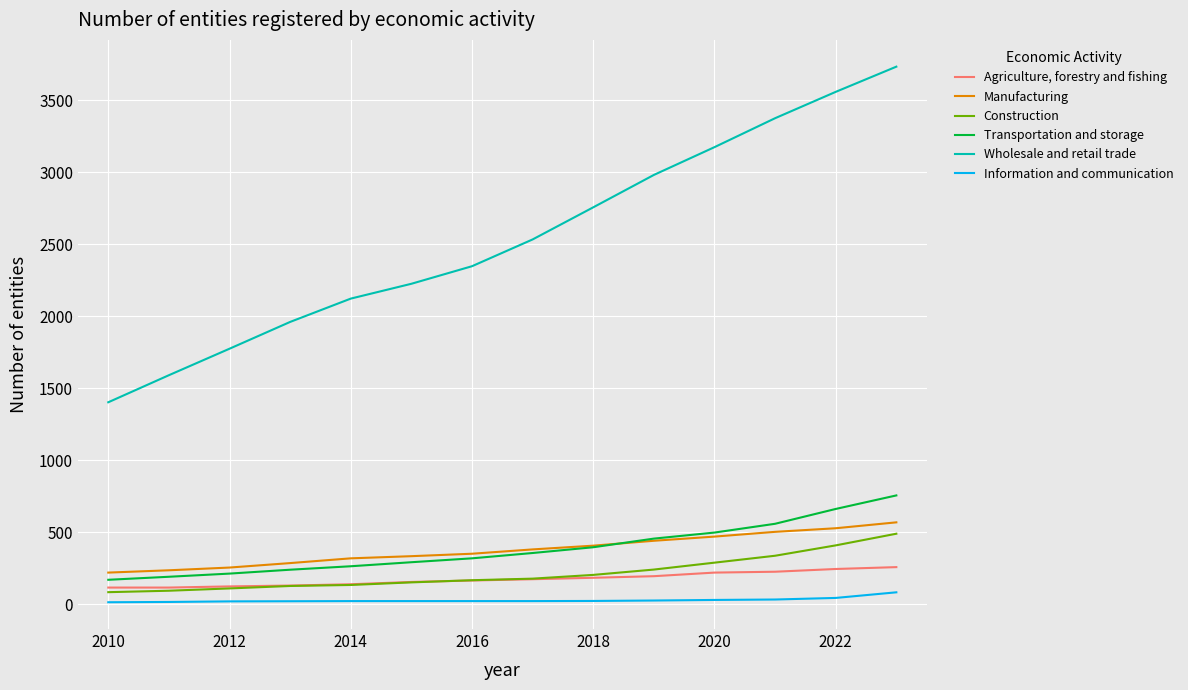

What is the highest value of the Wholesale and retail trade series?

3734